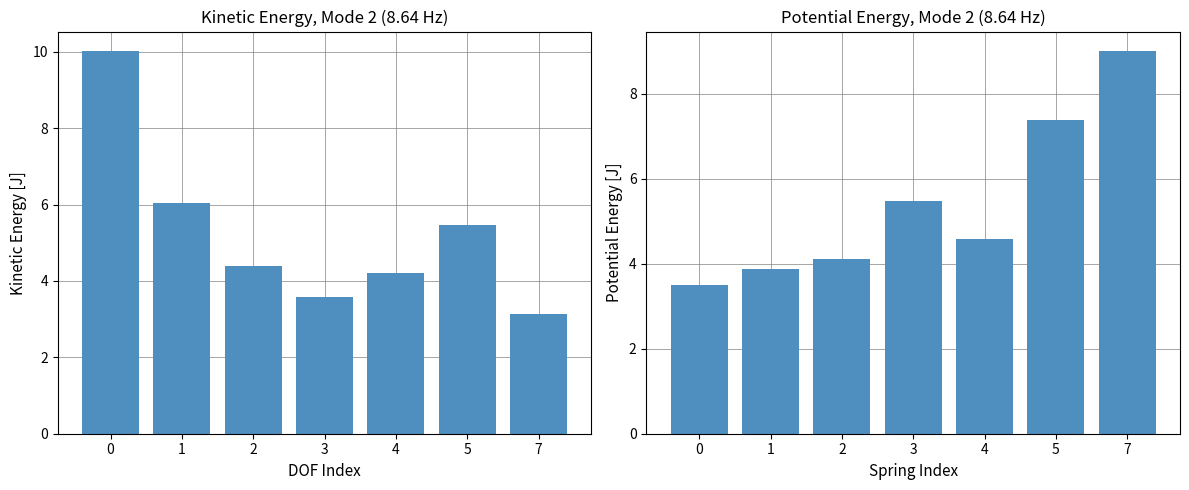

How many values in the x1 series exceed 4?

5